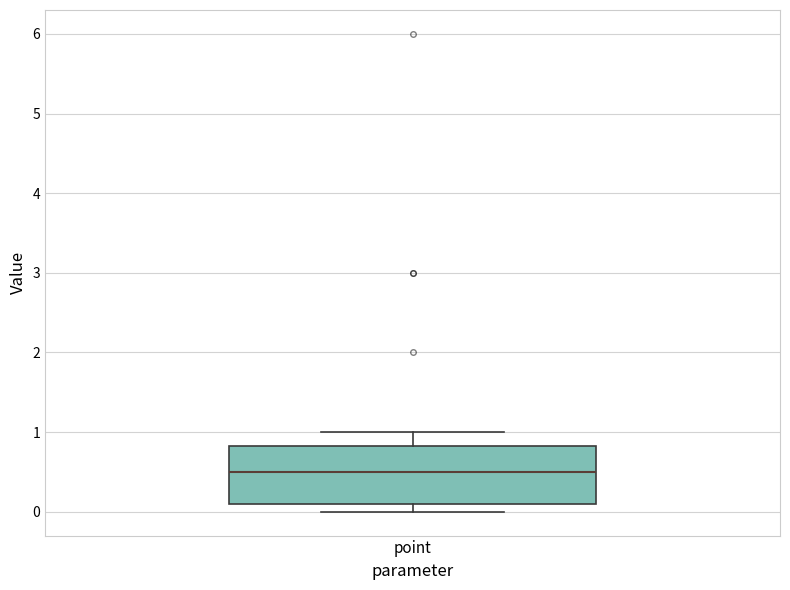

Read this box plot against the y-axis: the position of the median line, the range covered by the box, and the ends of both whiskers. The values are not printed on the chart, so give them approximately, as read against the axis.

median 0.5, box 0.1 to 0.8, whiskers 0.0 to 1.0